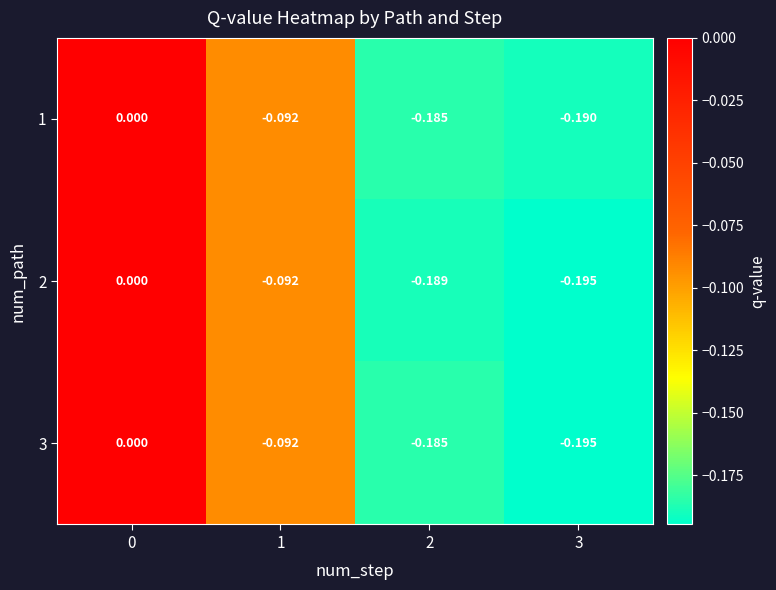

Is the value of 1 at 1 greater than the value of 2 at 2?

Yes